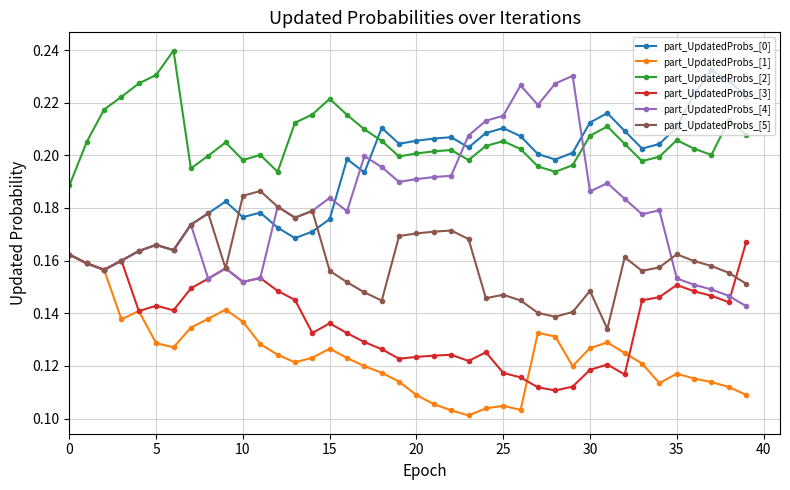

At how many categories does at least one series exceed 0?

40